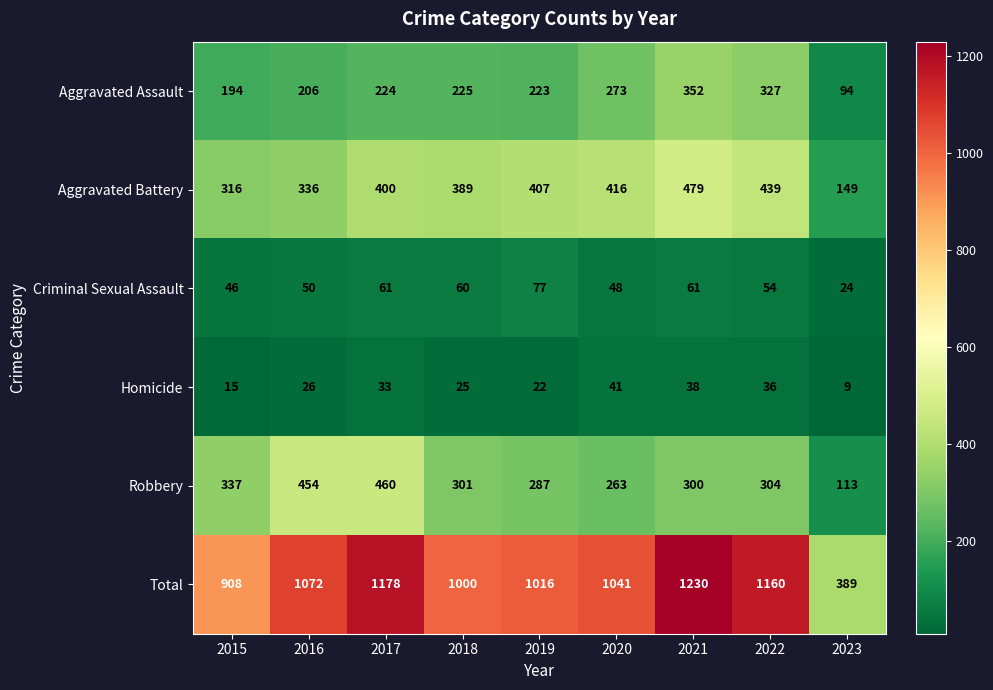

At which label does Aggravated Assault reach its minimum?

2023